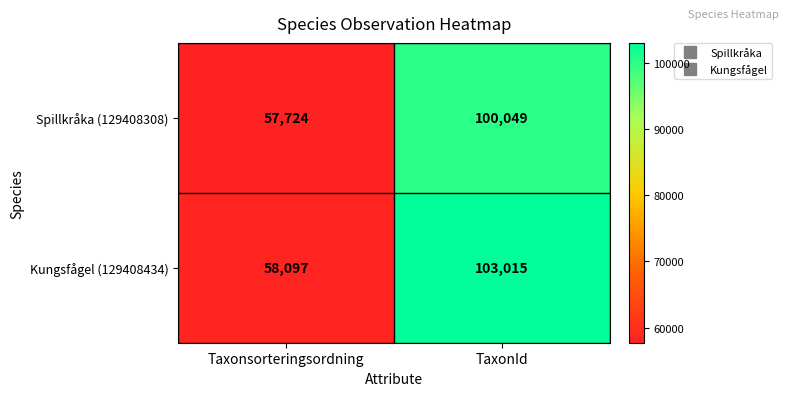

At which label is Kungsfågel (129408434) closest to 80556?

Taxonsorteringsordning